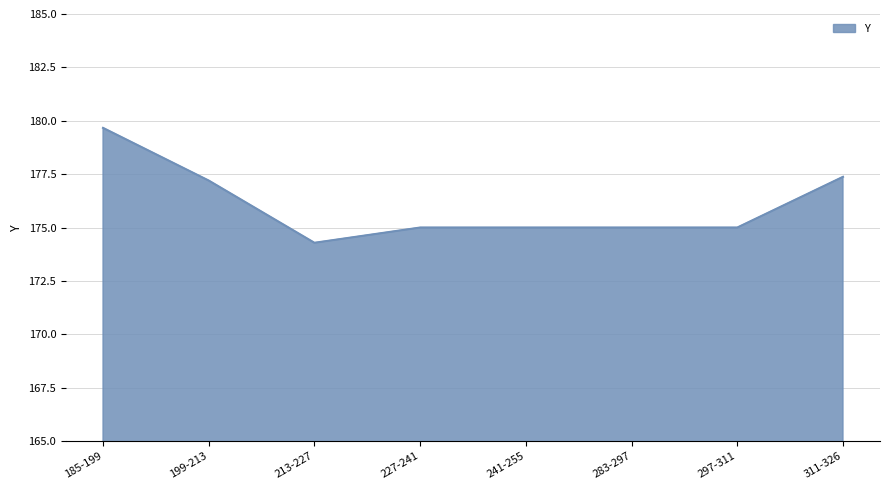

Is it true that the value at 283-297 is 261.4?

False